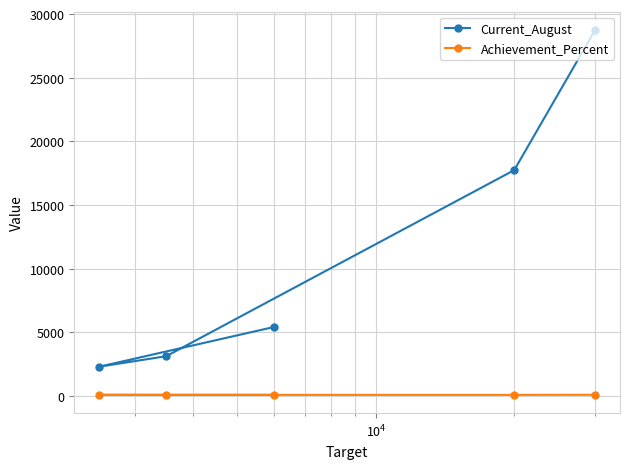

True or false: Current_August and Achievement_Percent intersect in this chart.

False